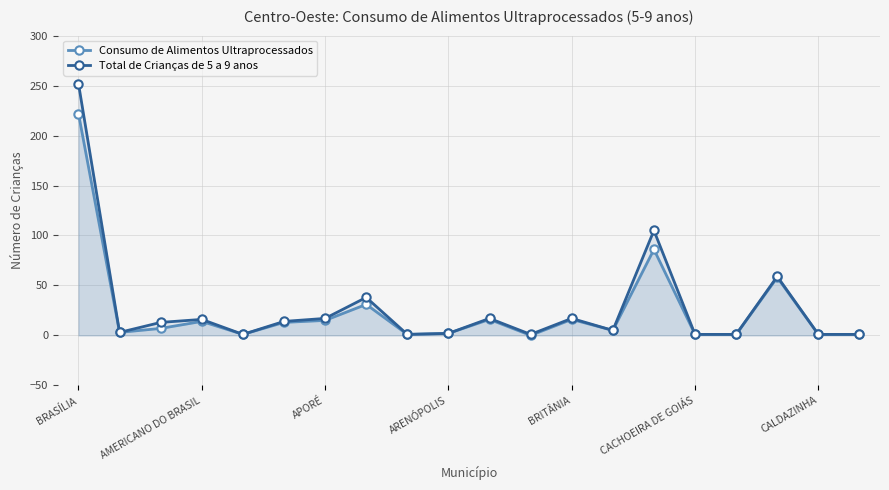

Which series has the largest range (max minus min)?

Total de Crianças de 5 a 9 anos